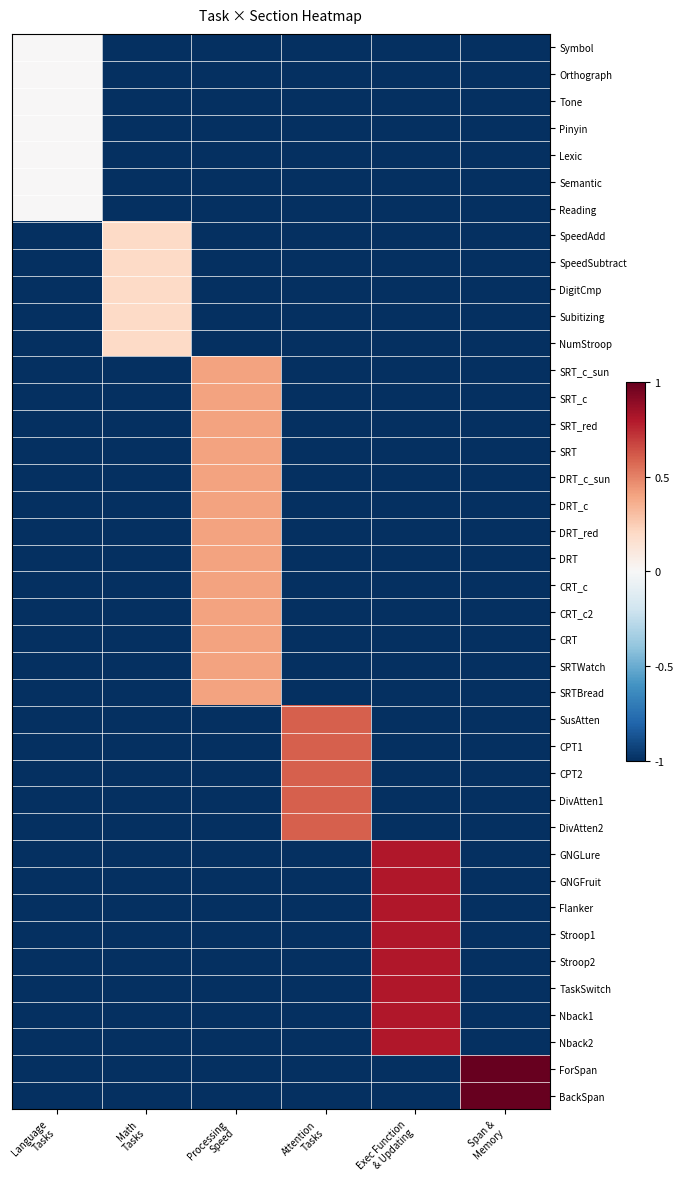

What is the smallest value displayed?

-1.0